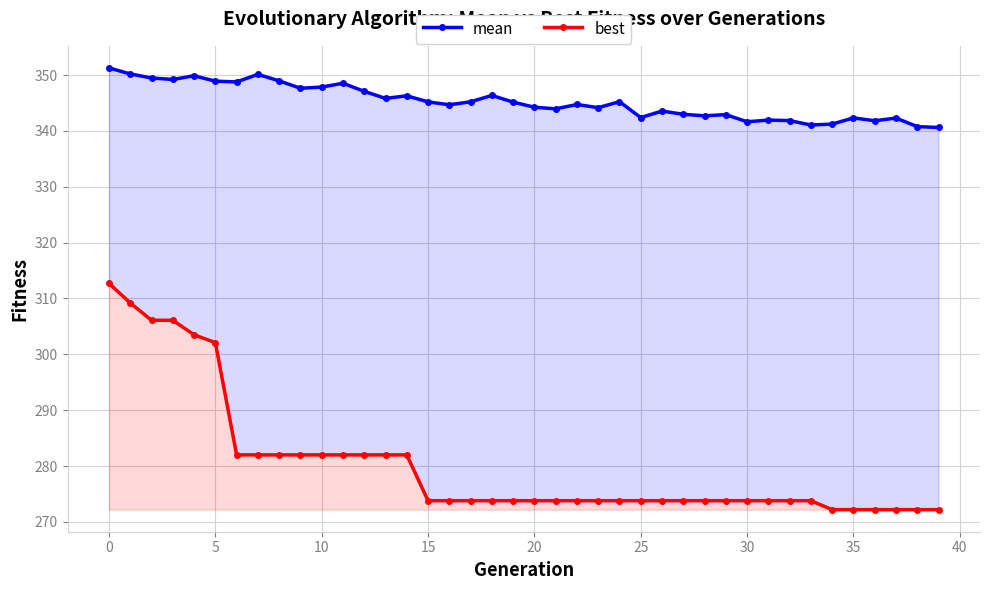

What is the sum of the best values at 36 and 22?

546.0